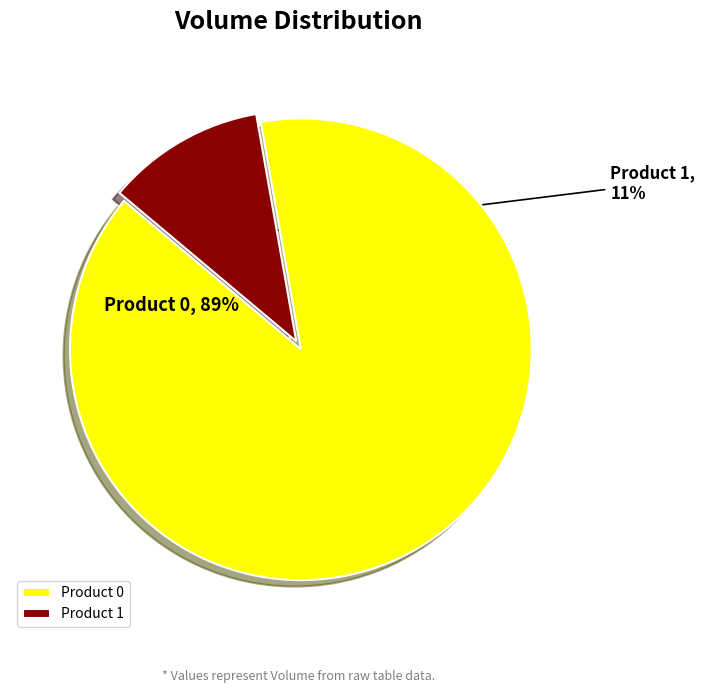

To the nearest percent, what is the average slice percentage?

50%